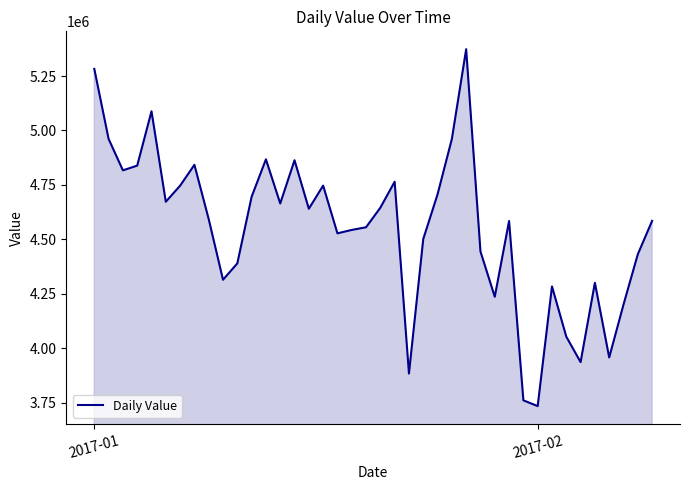

What is the minimum value shown in the chart?

3733499.0